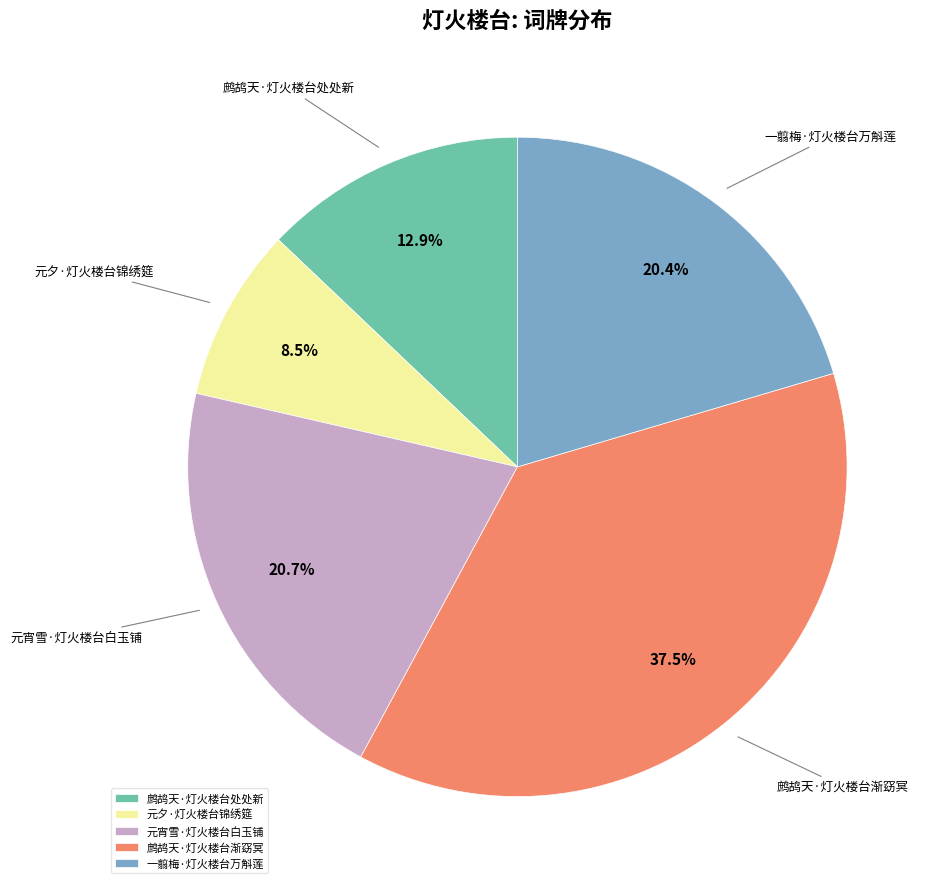

What percentage is the 鹧鸪天·灯火楼台处处新 slice, to the nearest percent?

13%